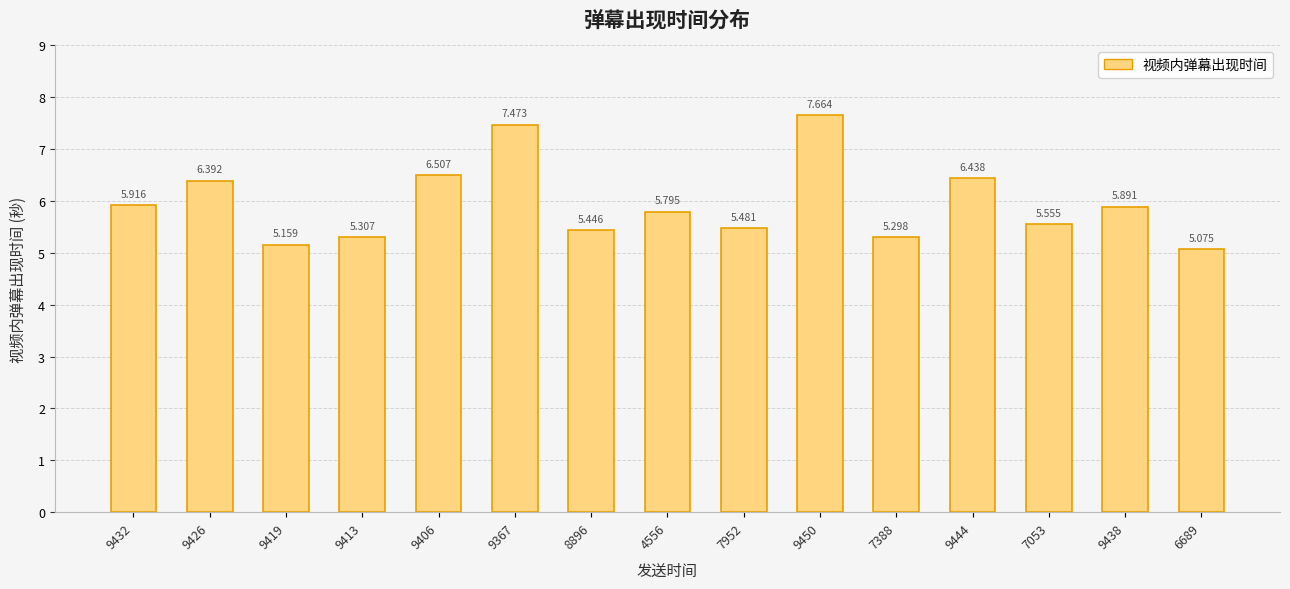

What is the smallest value displayed?

5.1